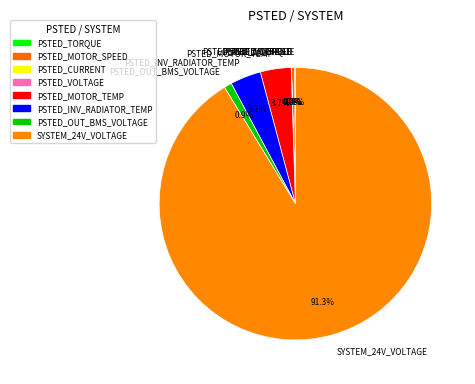

Which category has the biggest portion of the pie?

SYSTEM_24V_VOLTAGE